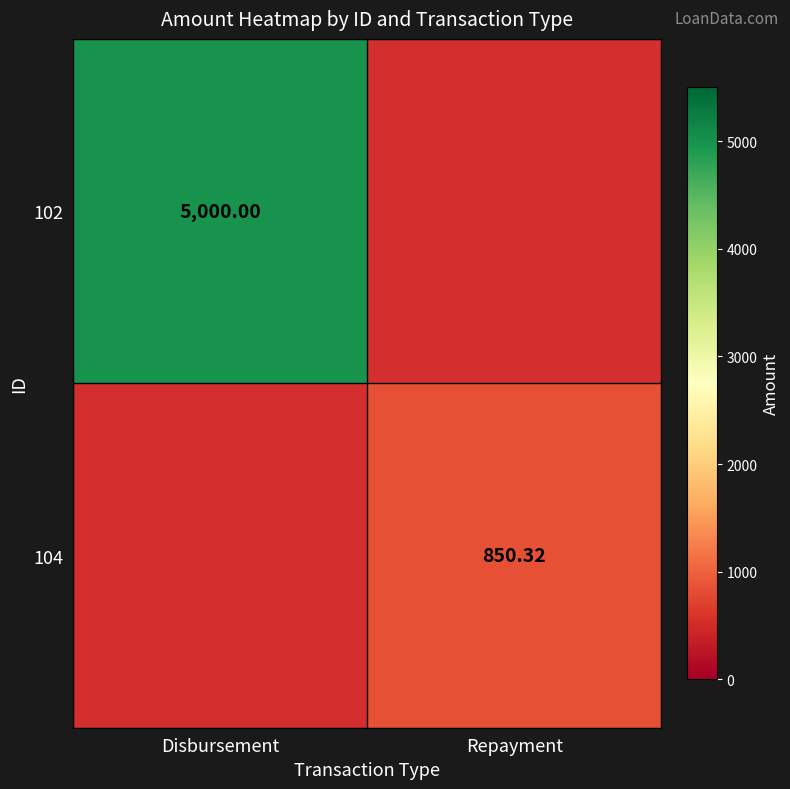

Is the value of 104 at Repayment greater than the value of 102 at Disbursement?

No